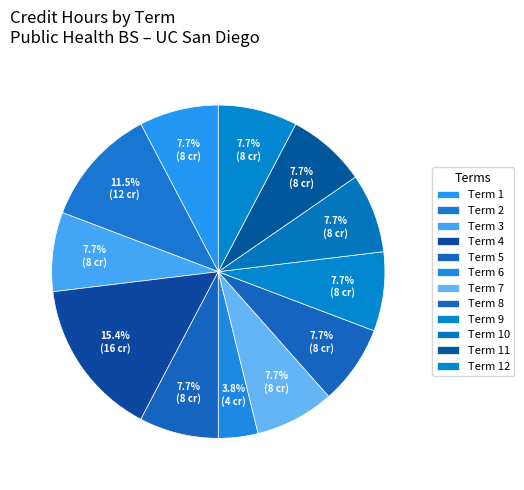

Rank the categories by value from highest to lowest.

Term 4, Term 2, Term 1, Term 3, Term 5, Term 7, Term 8, Term 9, Term 10, Term 11, Term 12, Term 6